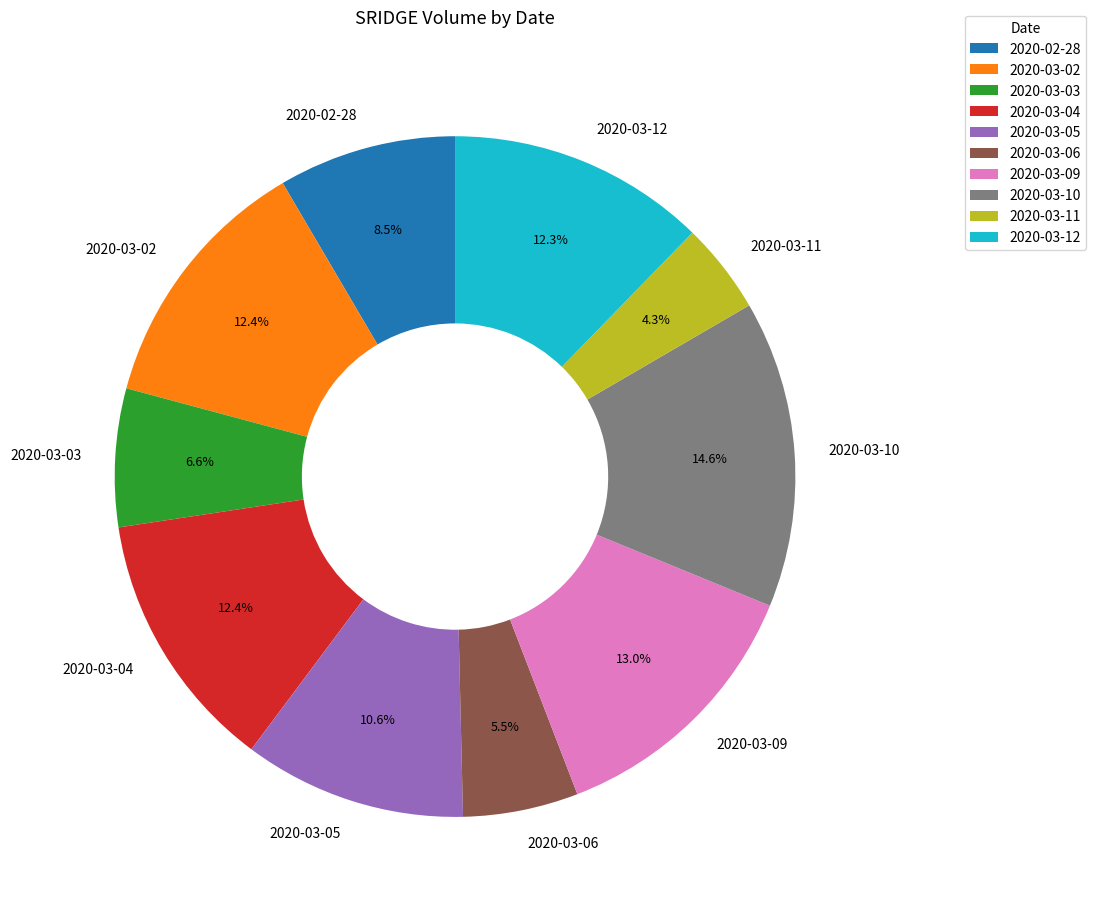

Which slice is the smallest?

2020-03-11